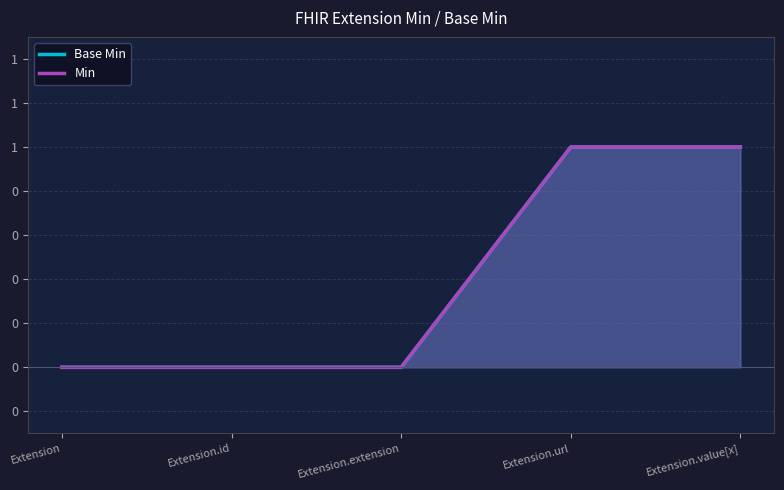

Is the value of Min at Extension.url greater than the value of Base Min at Extension.value[x]?

No